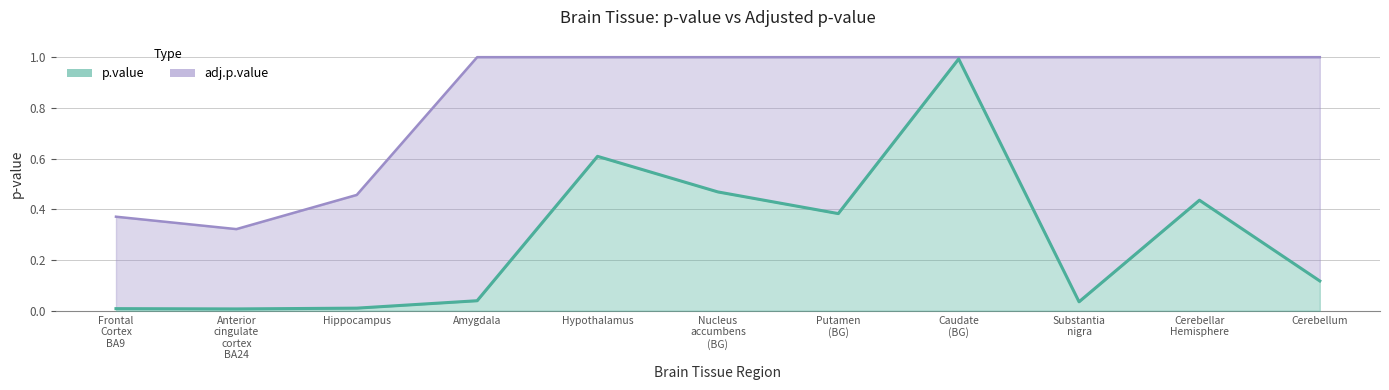

List the series in order of their peak value, highest first.

adj.p.value, p.value